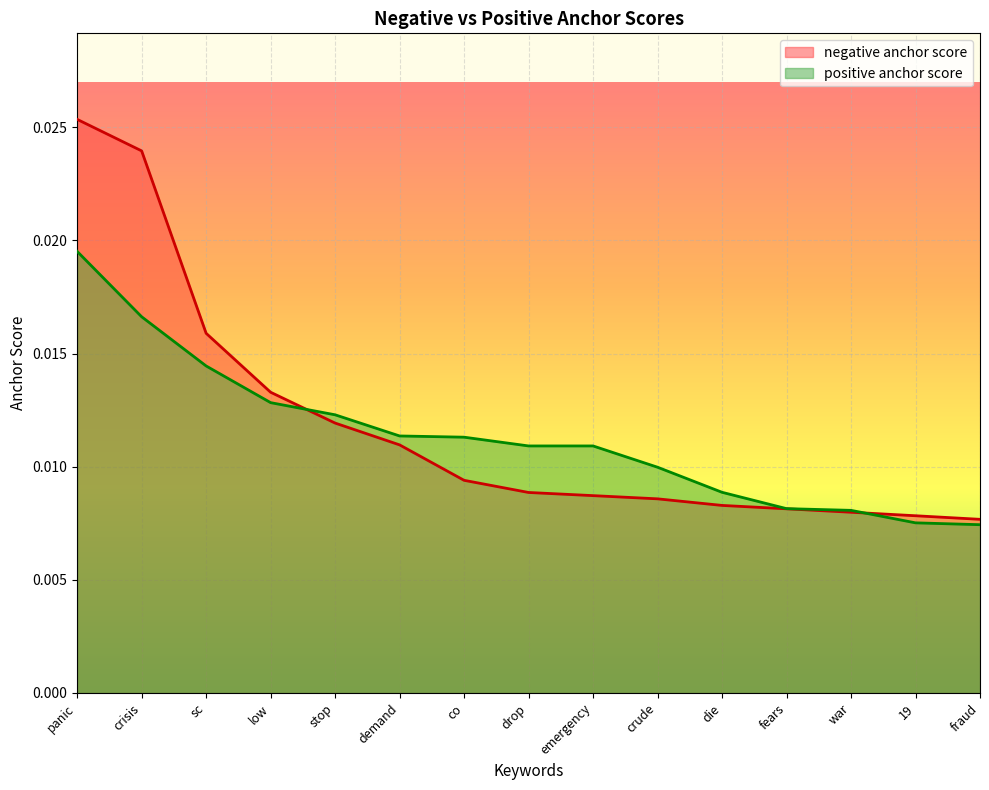

At which label does positive anchor score reach its peak?

panic